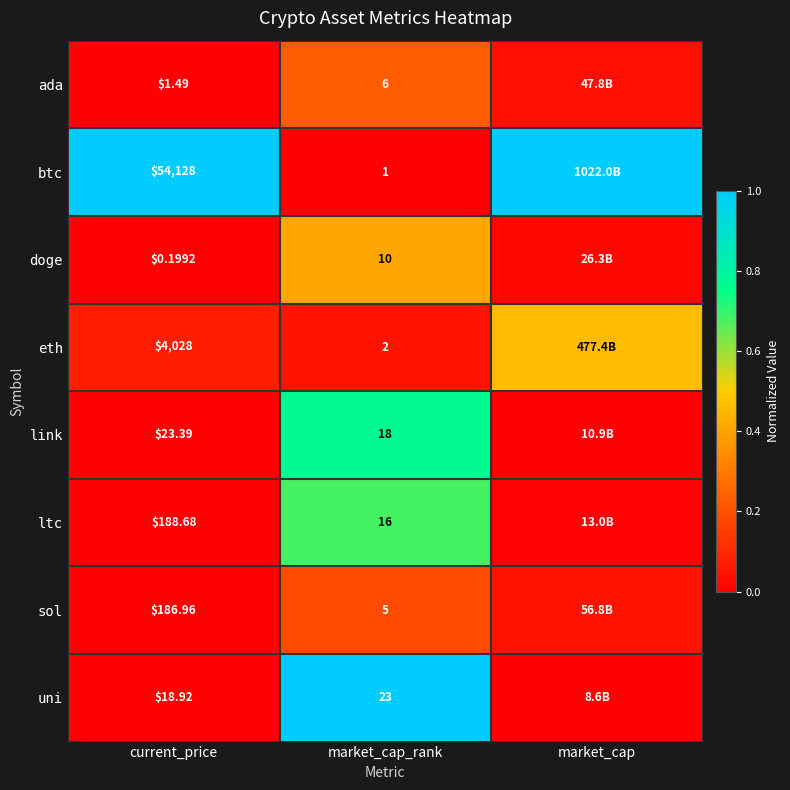

What is the greatest value displayed?

1.0